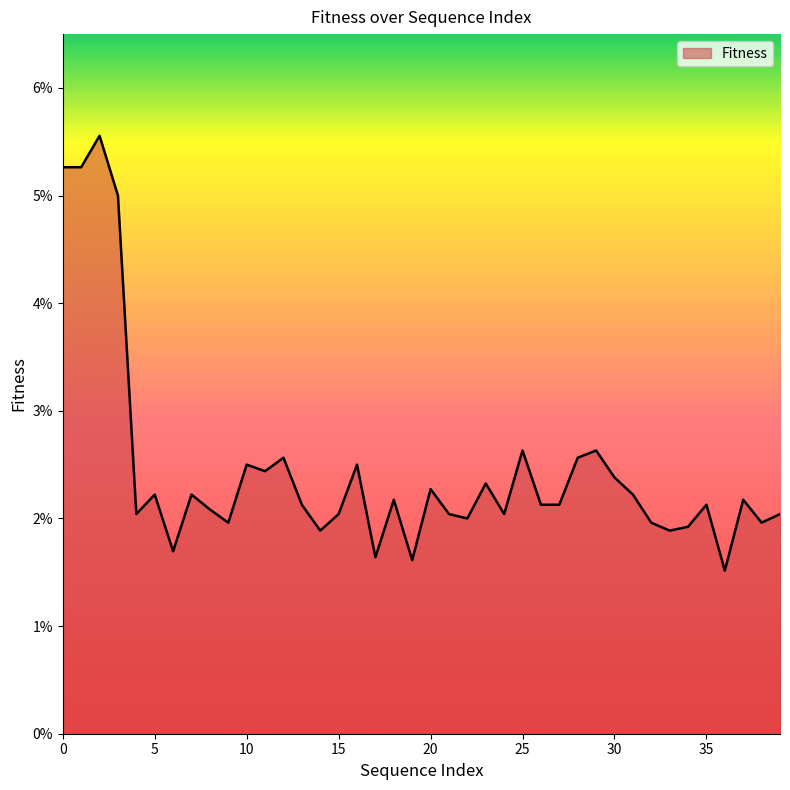

What is the sum of all values?

1.0